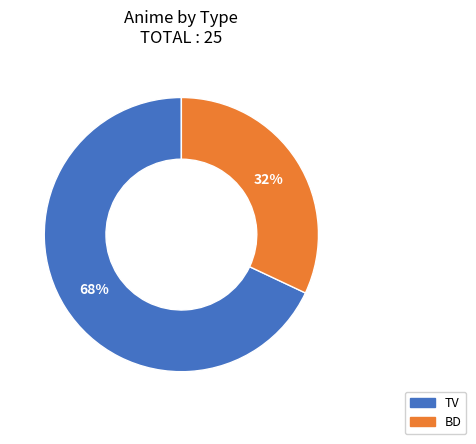

Is there any slice that represents more than half of the pie?

Yes